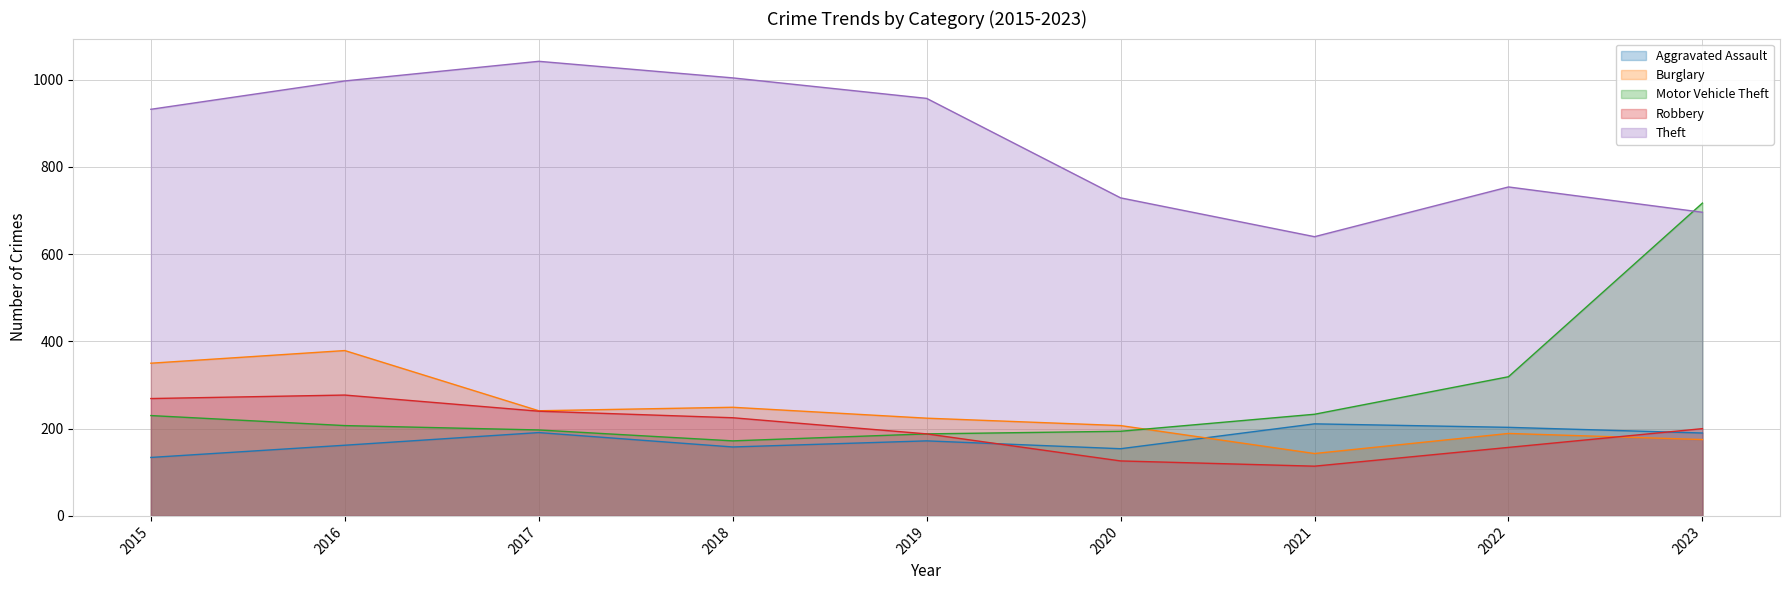

What is the sum of the Motor Vehicle Theft values at 2022 and 2018?

491